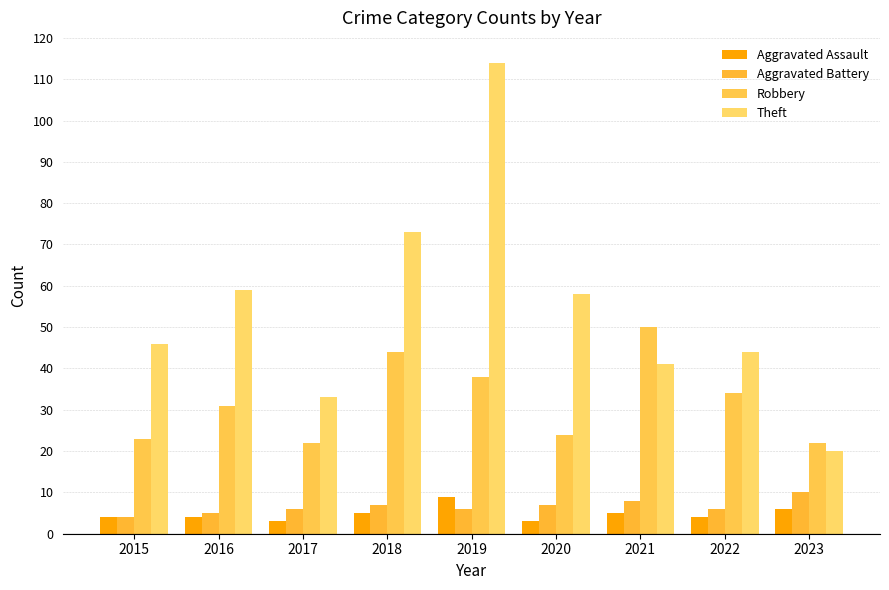

At how many categories does at least one series exceed 19?

9